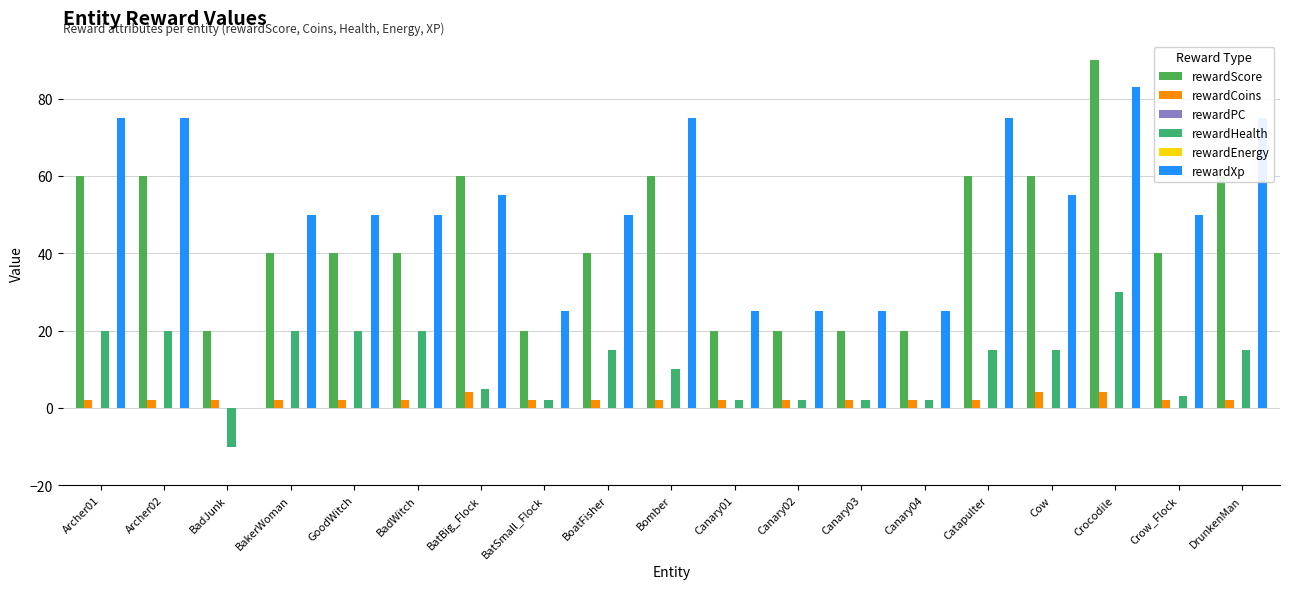

Which series has the largest total across all categories?

rewardXp